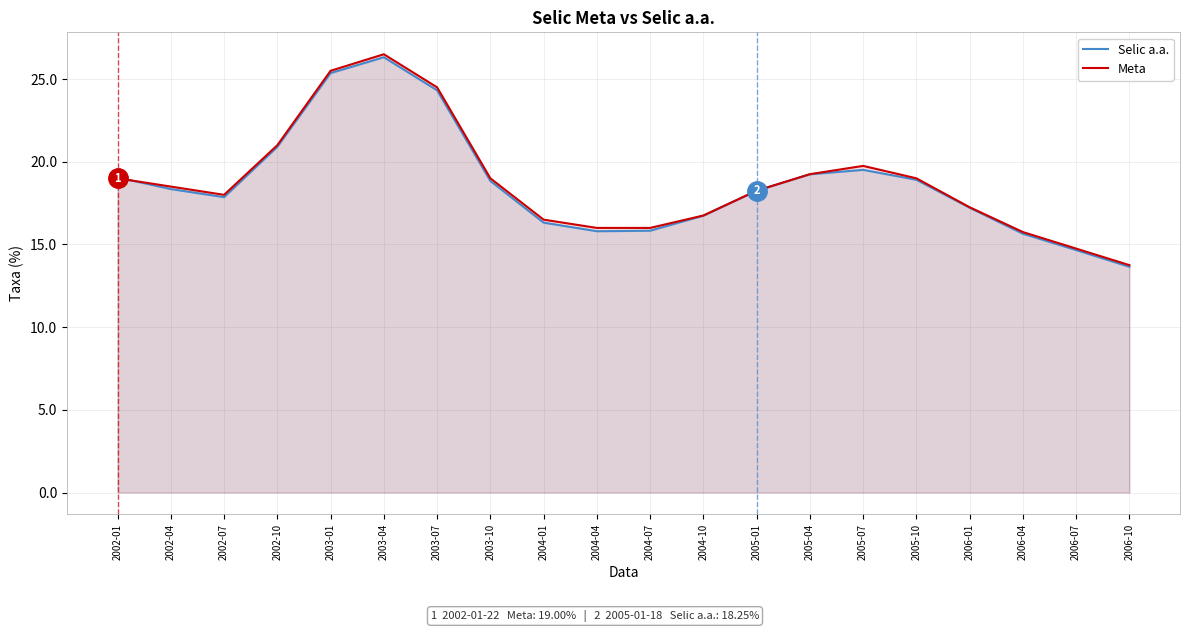

What is the greatest value displayed?

26.5